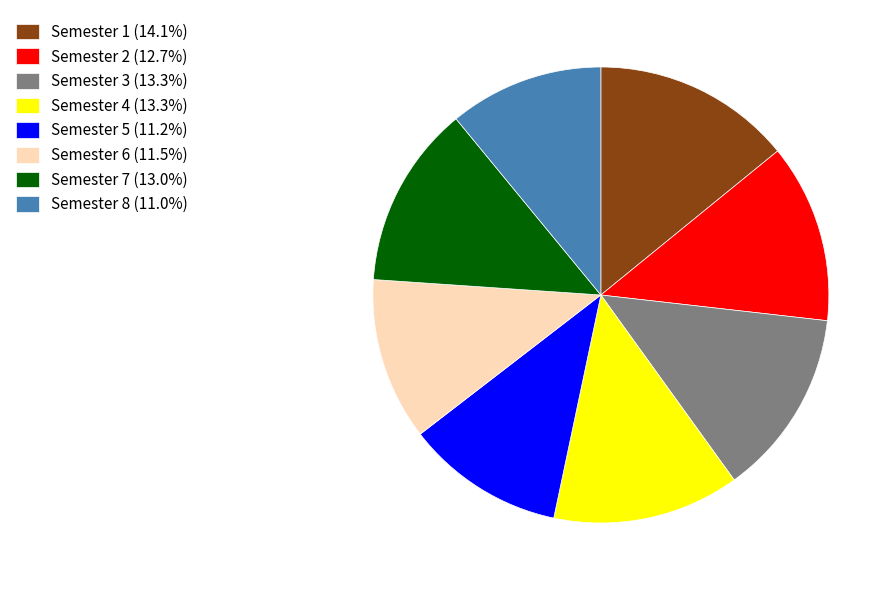

True or false: Semester 2 accounts for 13% of the total.

True